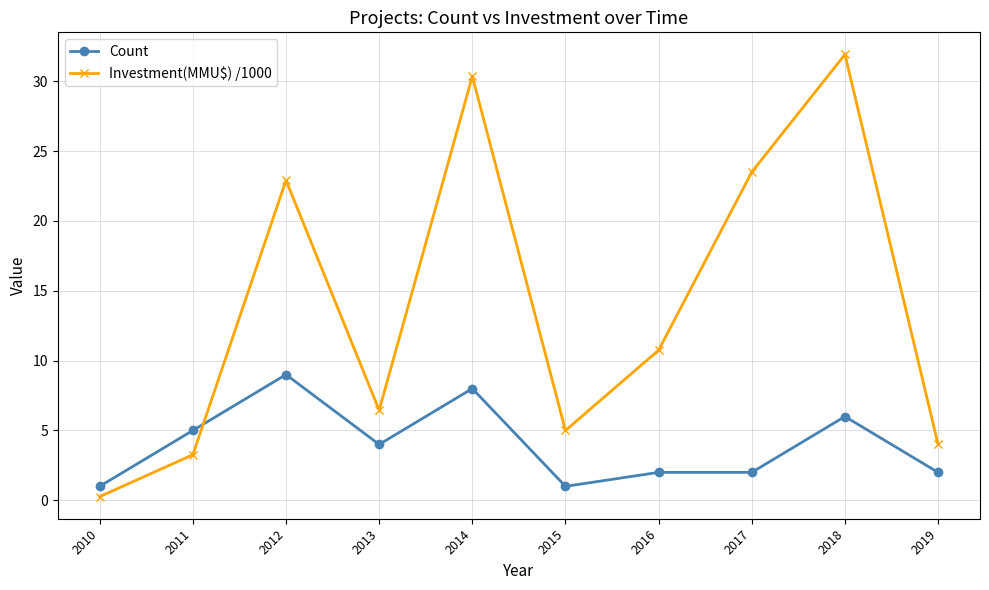

At which label does Count reach its peak?

2012